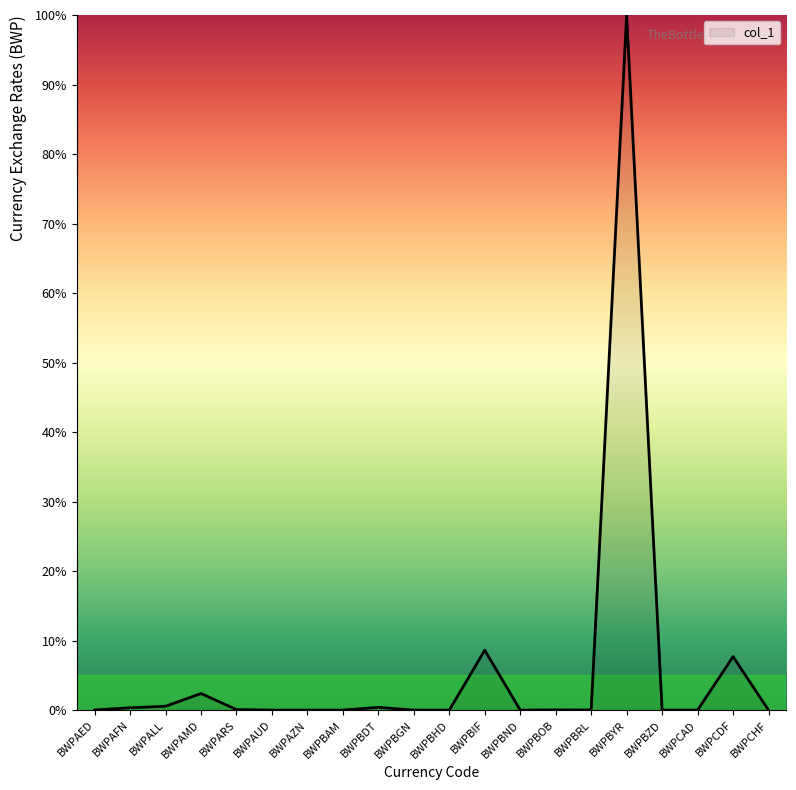

What is the sum of all values?

120.2